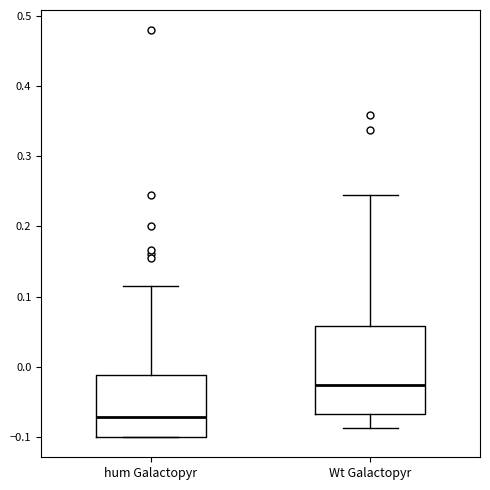

Reading left to right, read every box against the y-axis: the position of its median line, the range the box covers, and the ends of its whiskers. The values are not printed on the chart, so give them approximately, as read against the axis.

hum Galactopyr: median -0.07, box -0.10 to -0.01, whiskers -0.10 to 0.11
Wt Galactopyr: median -0.03, box -0.07 to 0.06, whiskers -0.09 to 0.24